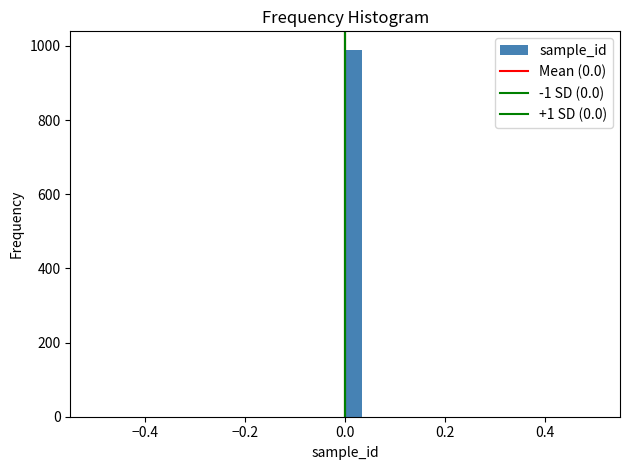

Around what value on the x-axis is the tallest bar? Give the approximate position of its centre, as read against the axis.

0.02